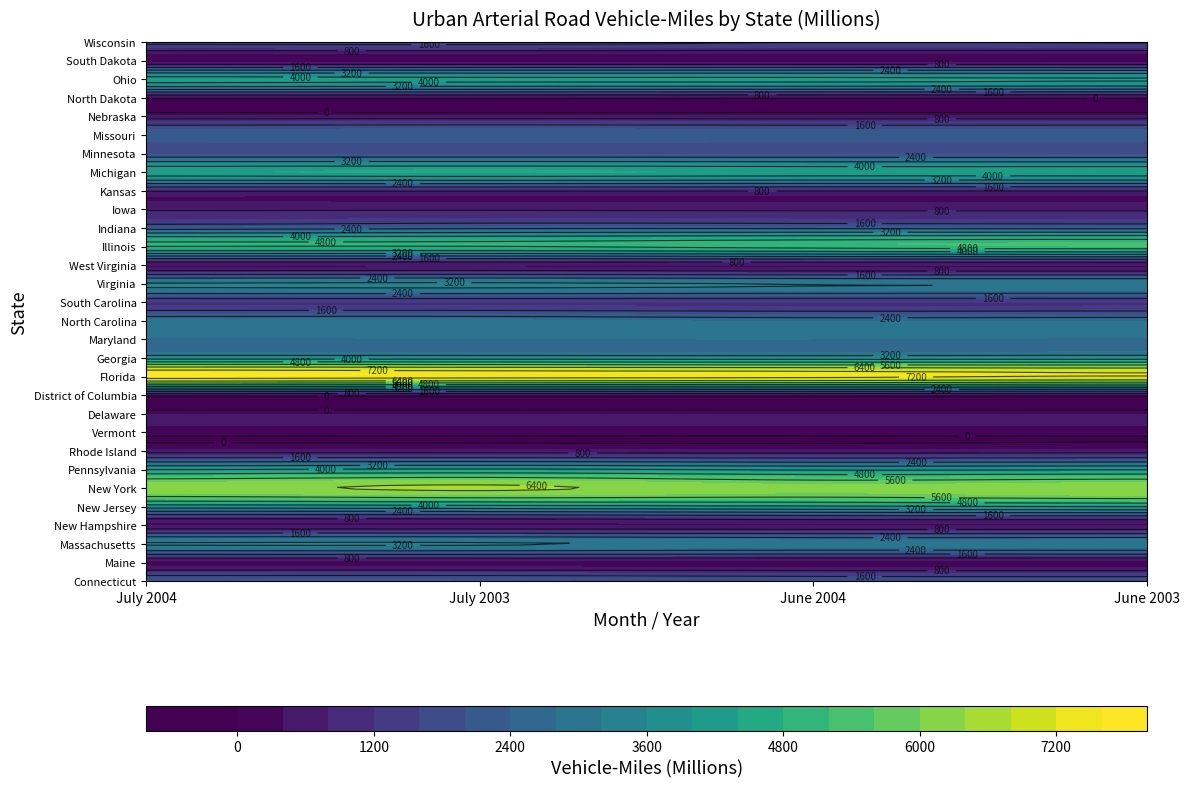

True or false: june_2003 has a value of 1392 at 13.

False